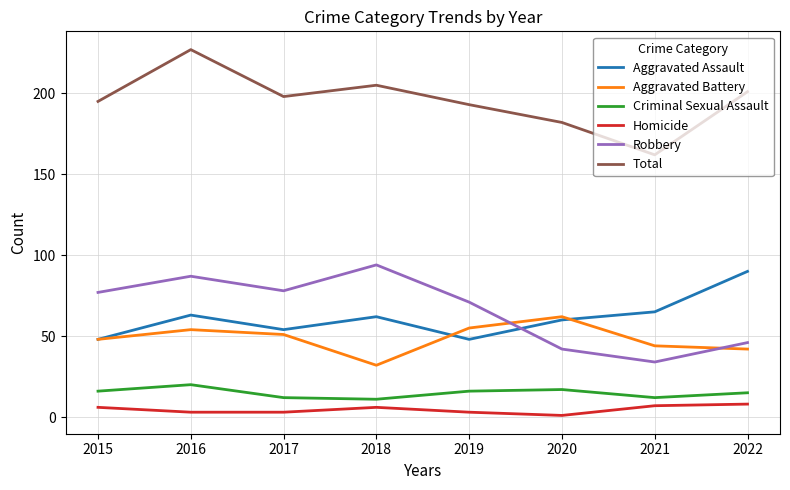

True or false: Criminal Sexual Assault and Total cross at least once.

False